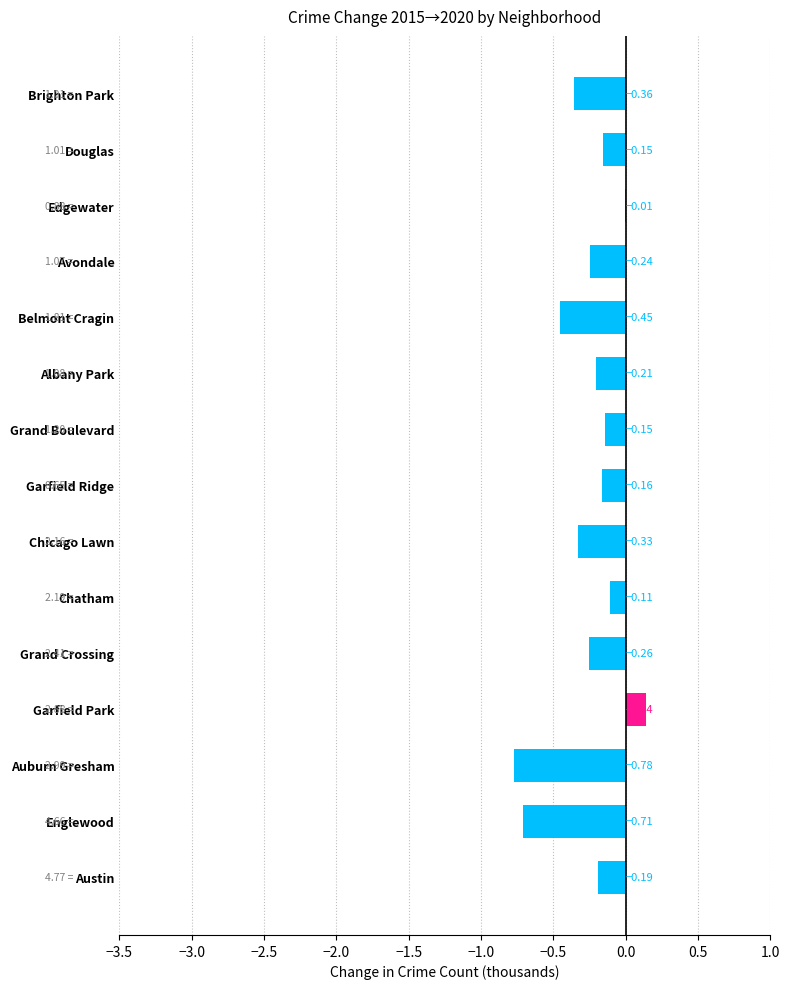

Where is the data nearest to the value 0?

Edgewater